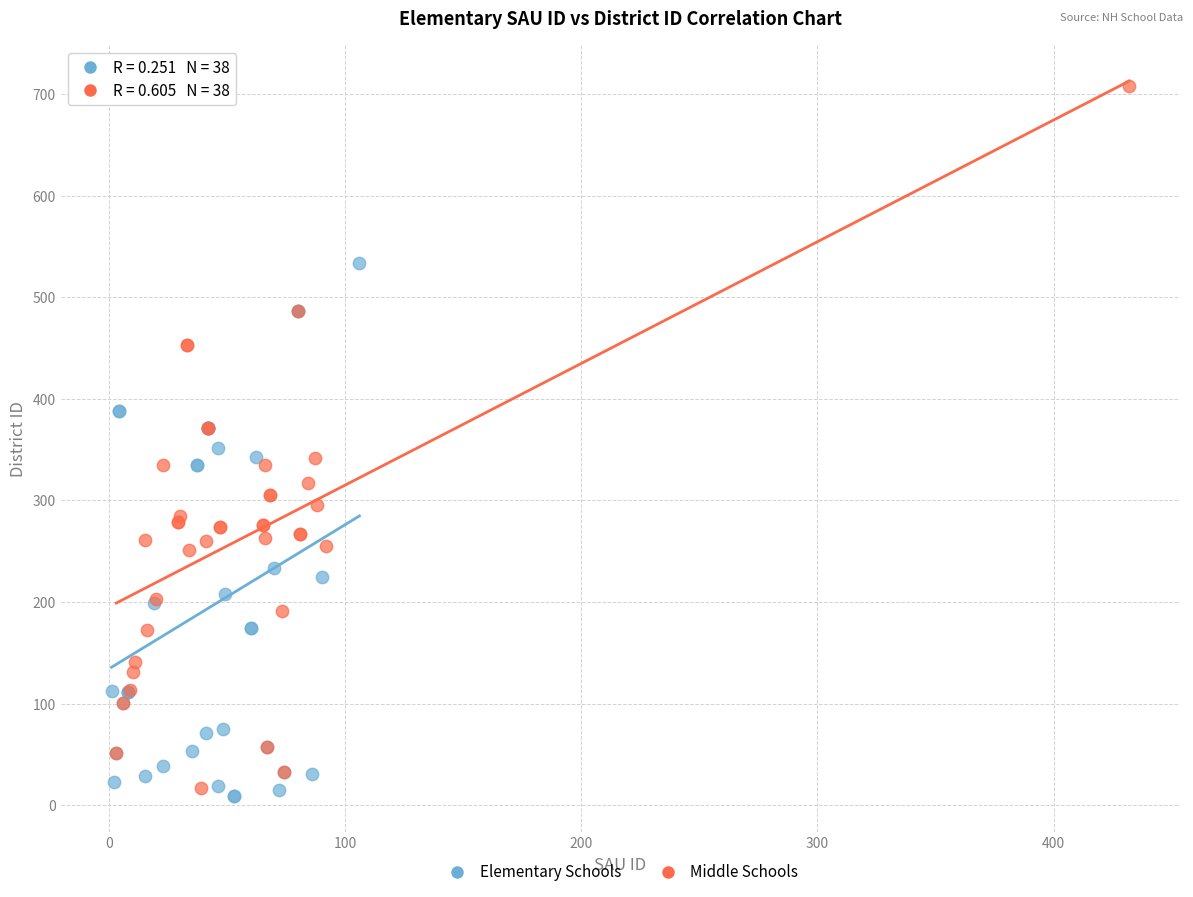

Which series has the widest spread of Y values?

Middle Schools